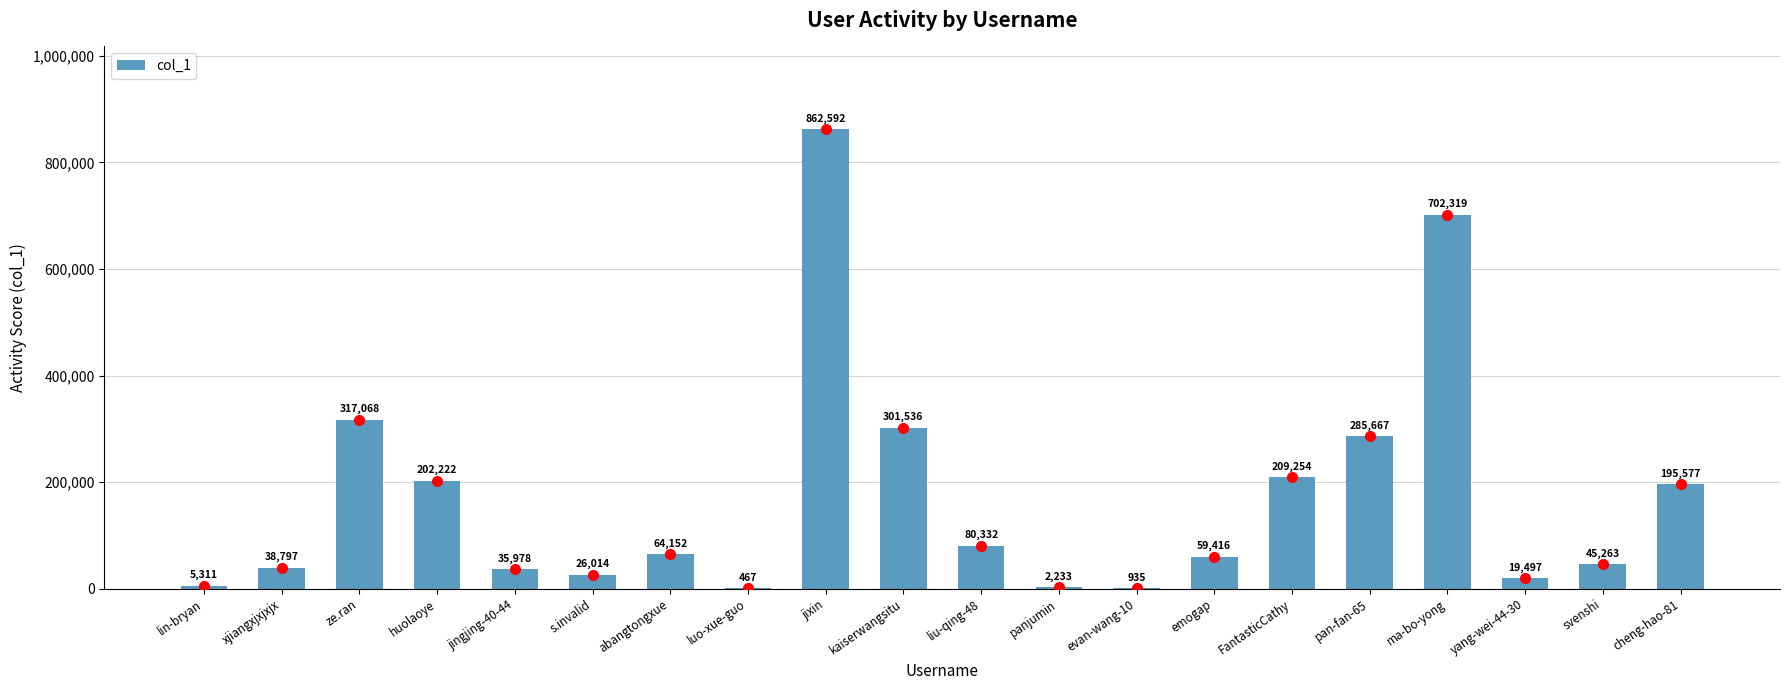

What is the maximum value shown in the chart?

862592